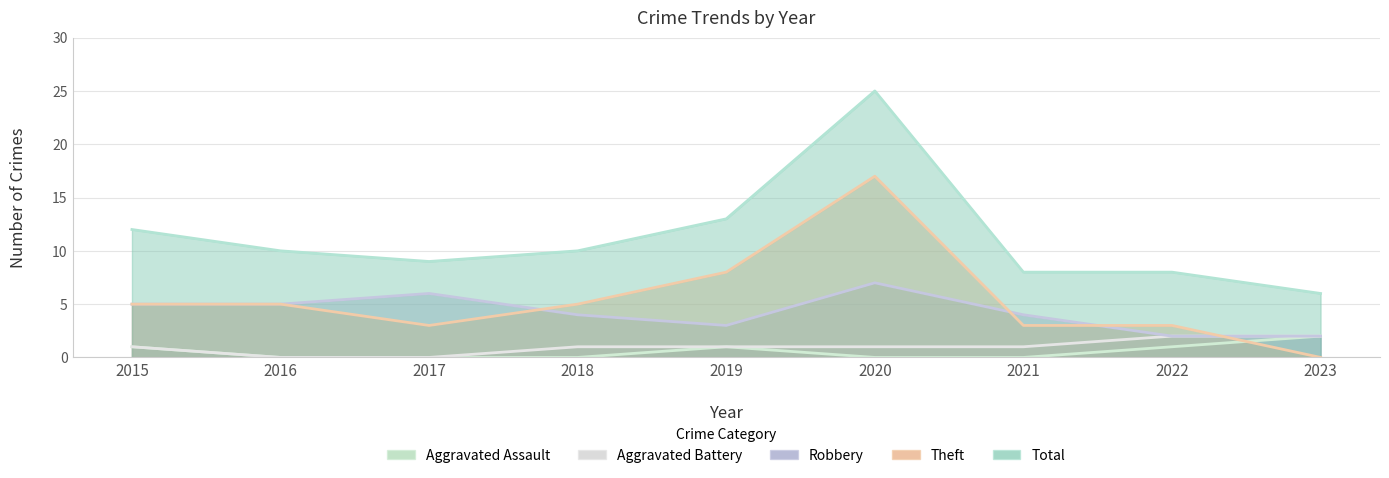

True or false: Robbery and Total cross at least once.

False